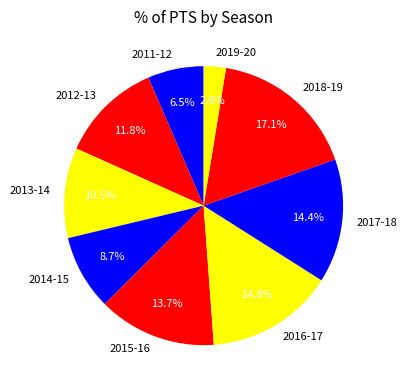

True or false: 2014-15 accounts for 9% of the total.

True